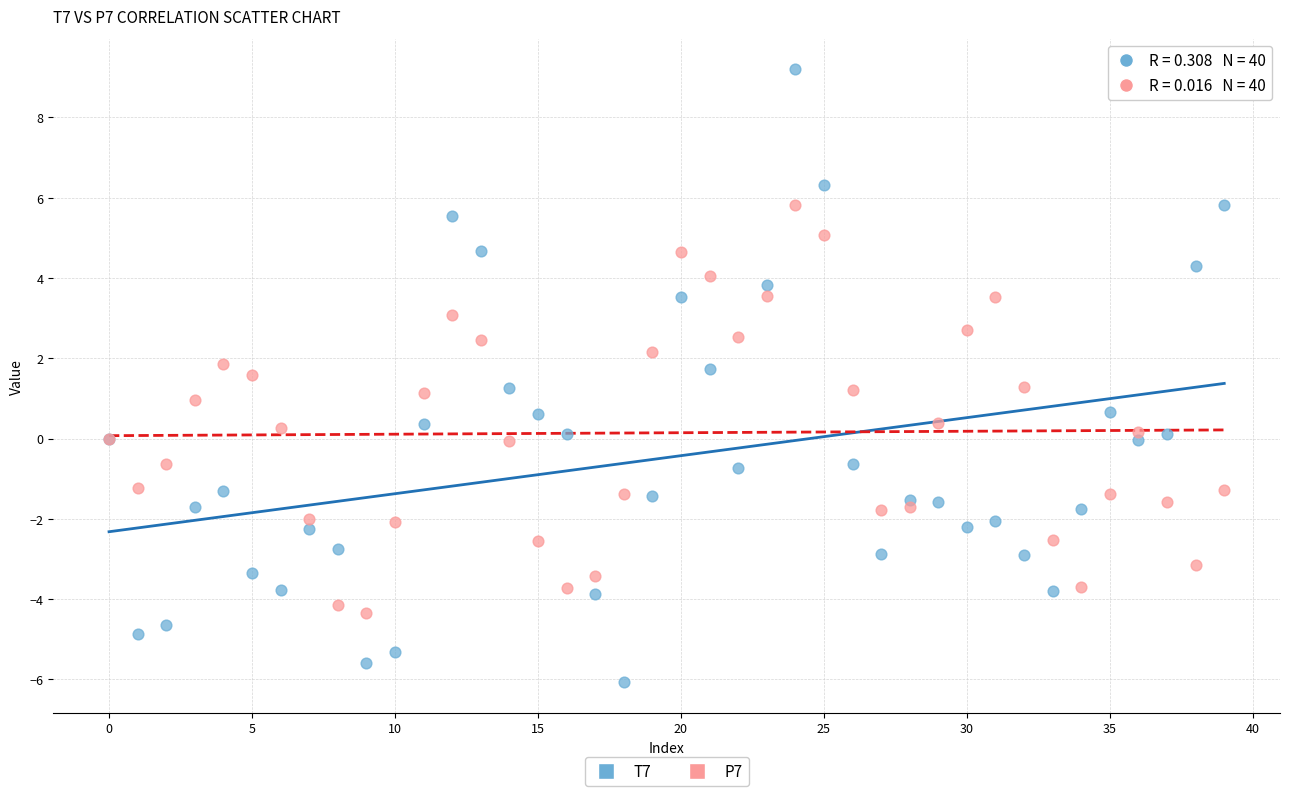

Which series has the largest Y range (max minus min)?

T7